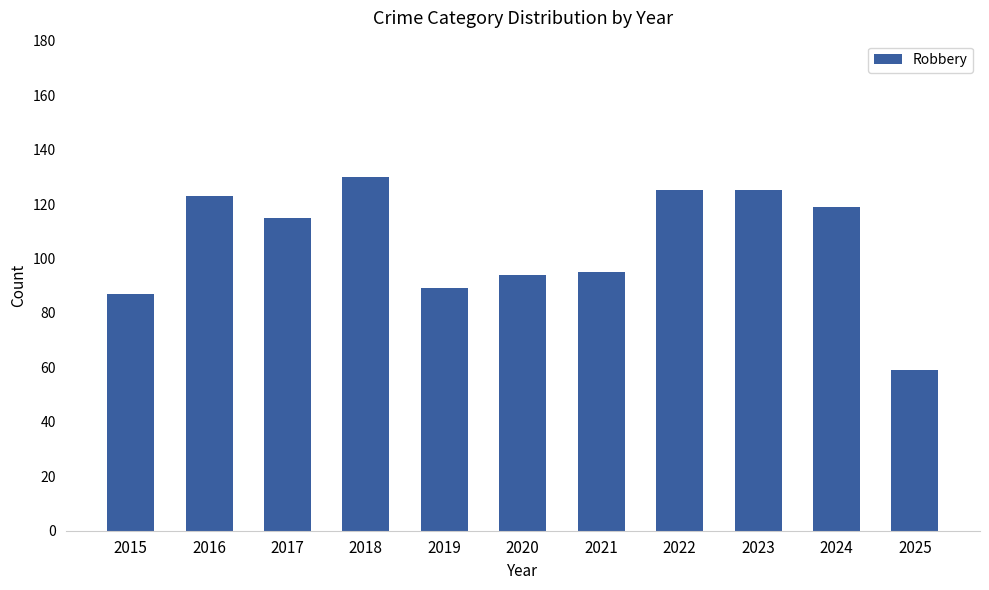

Count the number of categories in the chart.

11